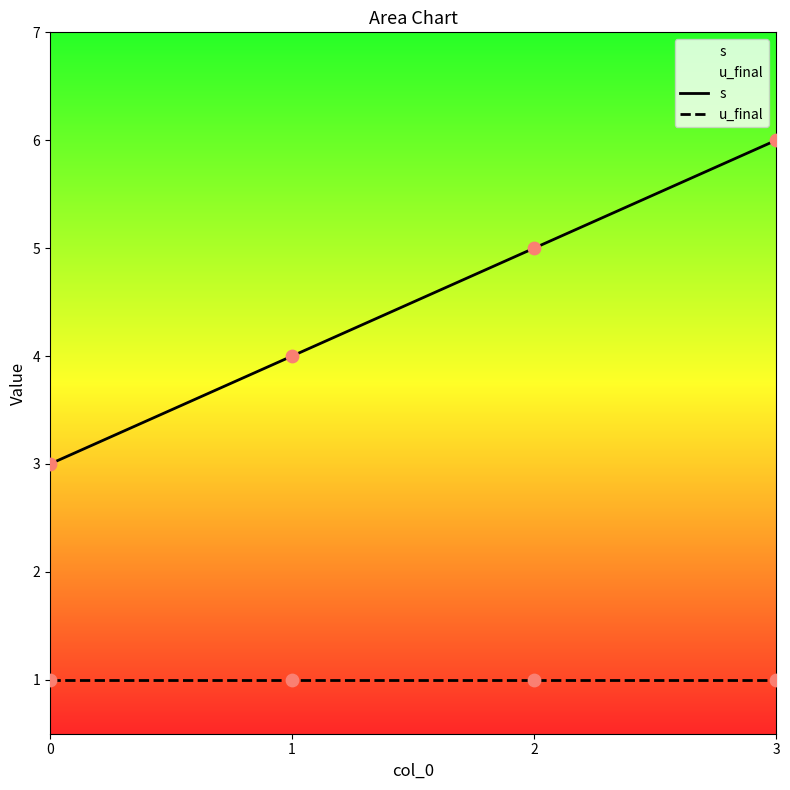

Which series has the largest total across all categories?

s